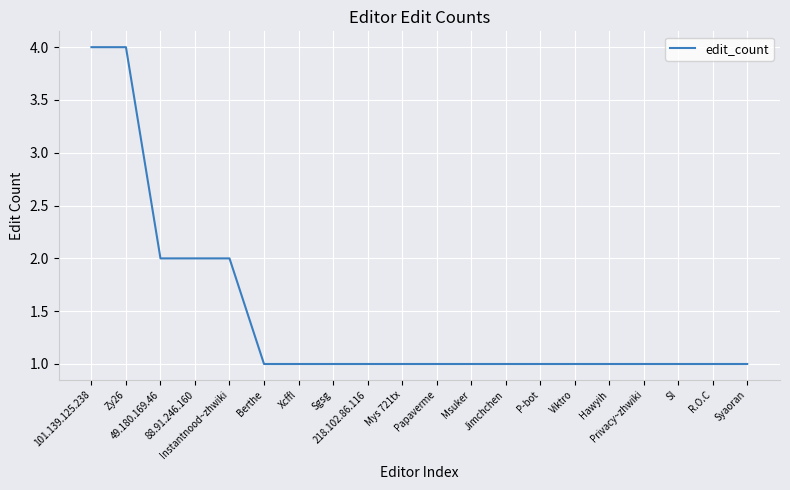

What is the maximum value shown in the chart?

4